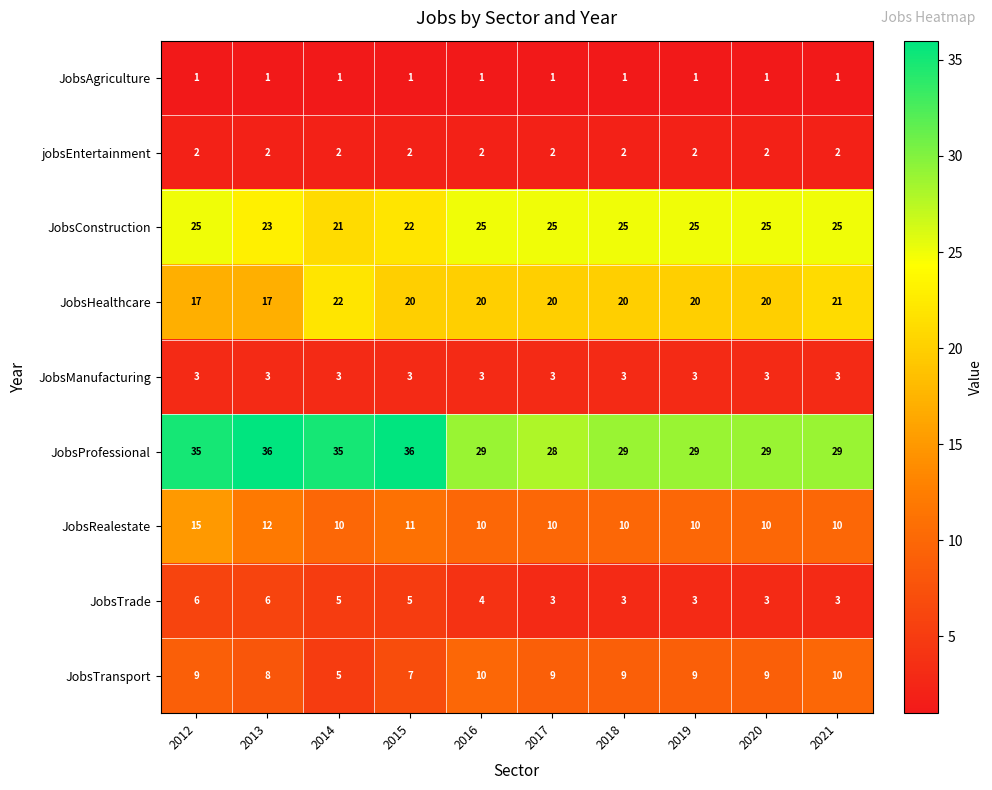

What is the maximum value for JobsRealestate?

15